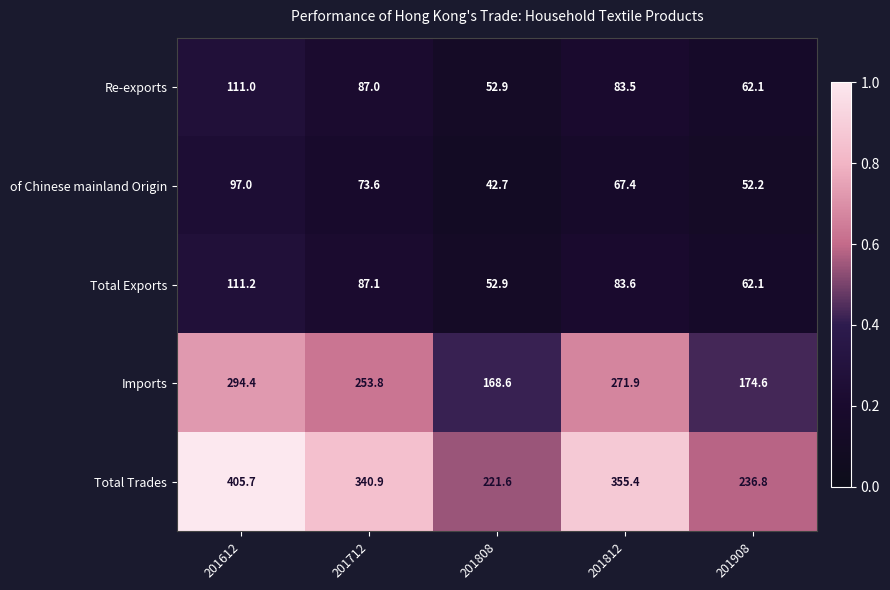

At which label does Total Exports first exceed 83?

201612